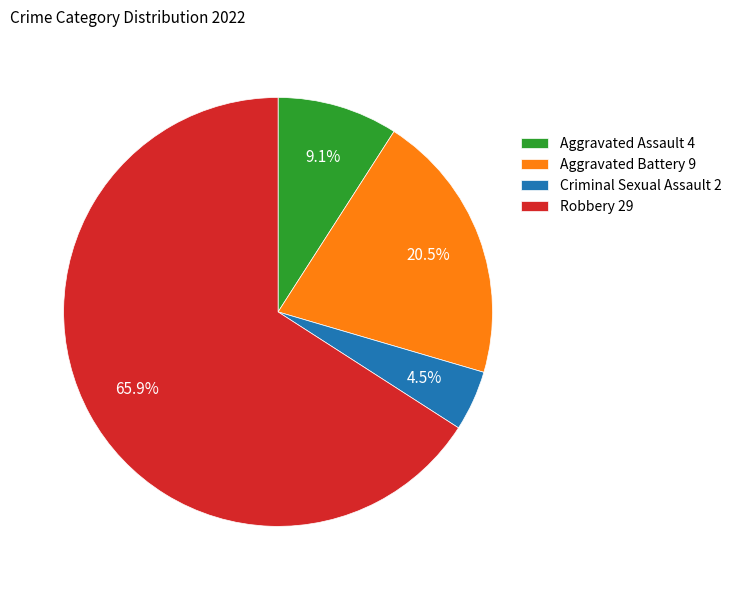

Rank the categories by value from highest to lowest.

Robbery 29, Aggravated Battery 9, Aggravated Assault 4, Criminal Sexual Assault 2